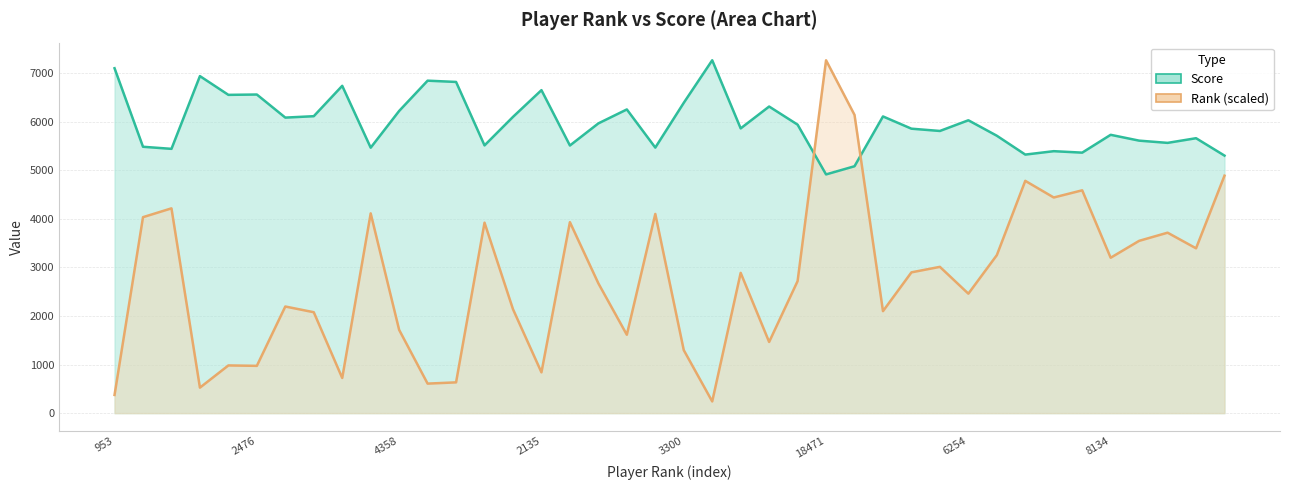

Is the value of Score at 8 greater than the value of Rank (scaled) at 2476?

Yes